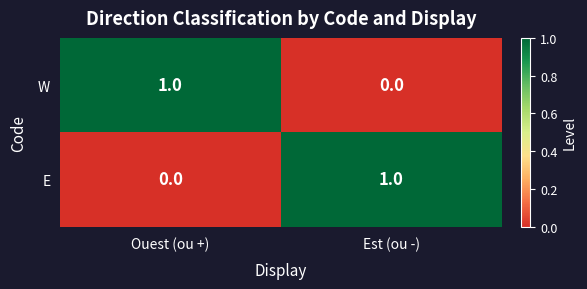

At which label is E closest to 0?

Ouest (ou +)